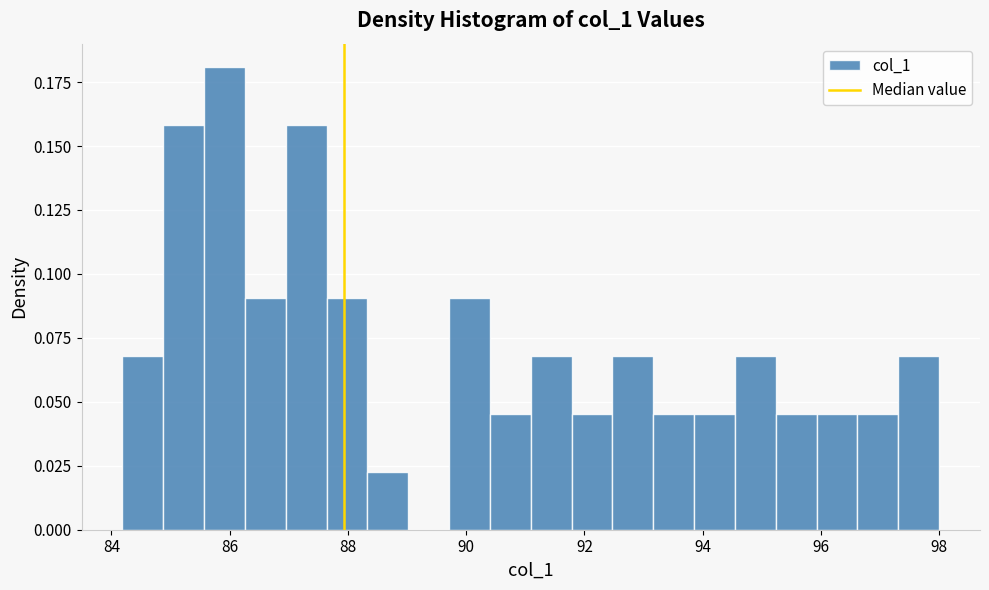

Read against the x-axis, roughly where is the centre of the tallest bar?

86.0